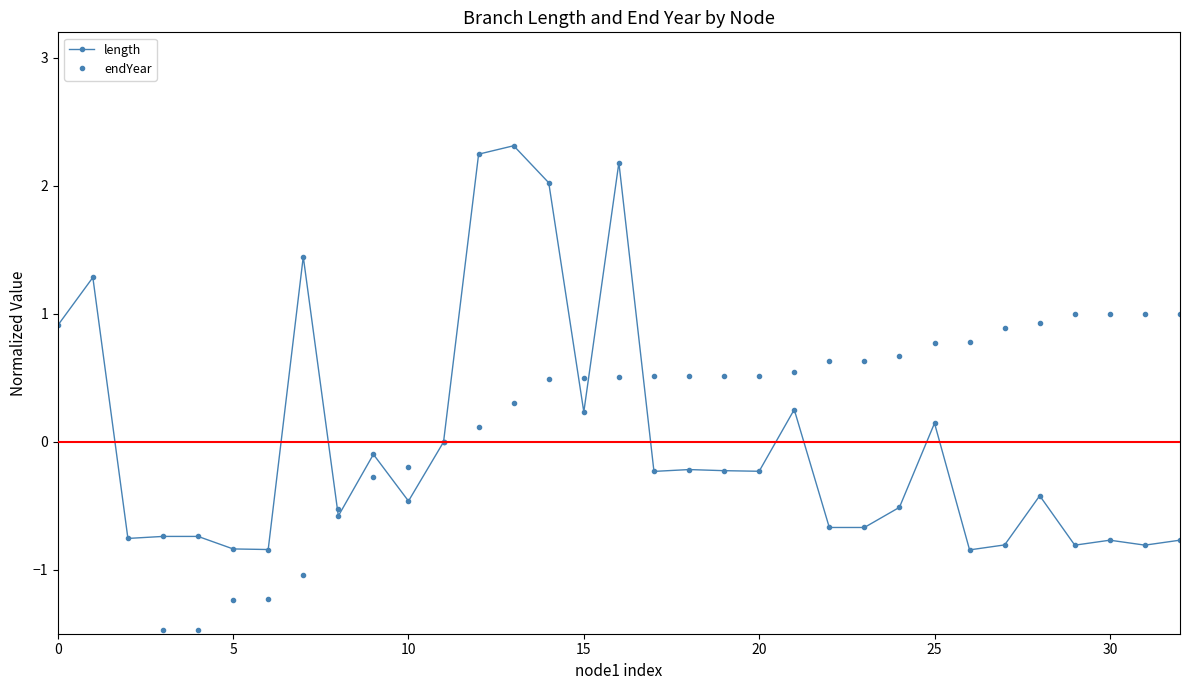

At which category is the sum across all series the highest?

16